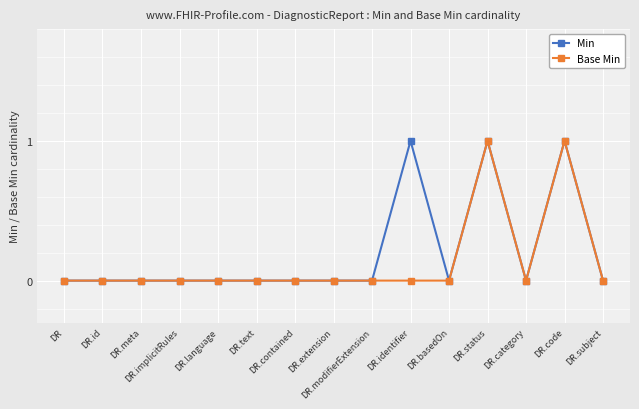

True or false: Min has more than 0 interior local peaks.

True